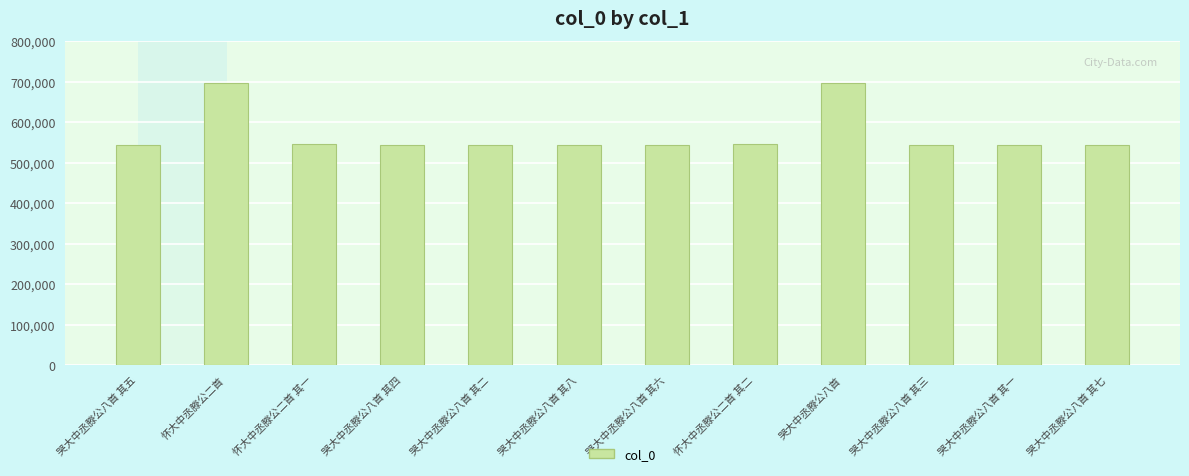

What is the value of the 5th bar from the left?

544128